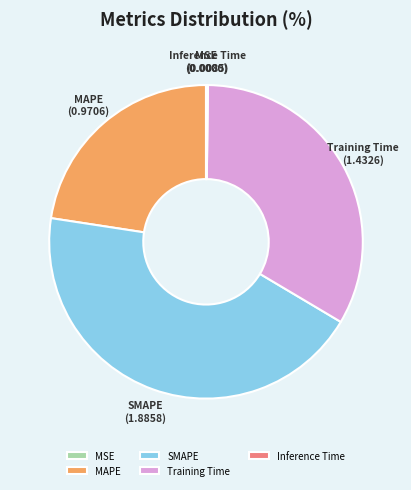

Which category has the biggest portion of the pie?

SMAPE